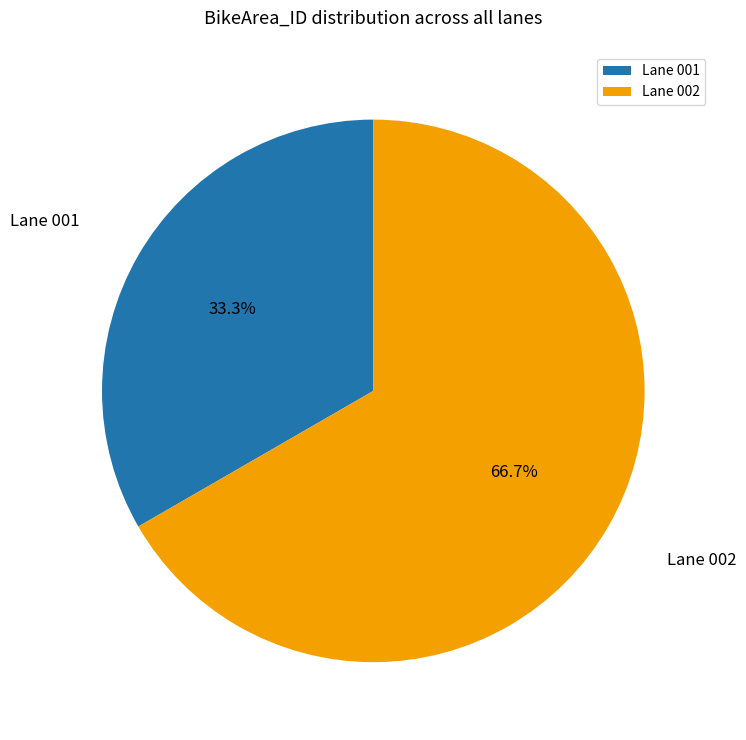

What is the smallest slice in the pie chart?

Lane 001